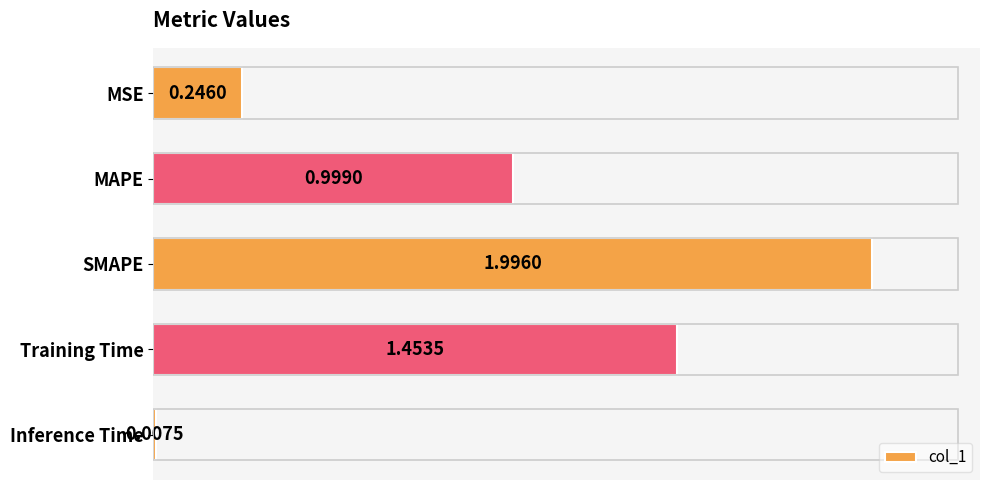

Which label corresponds to the largest value in the chart?

SMAPE